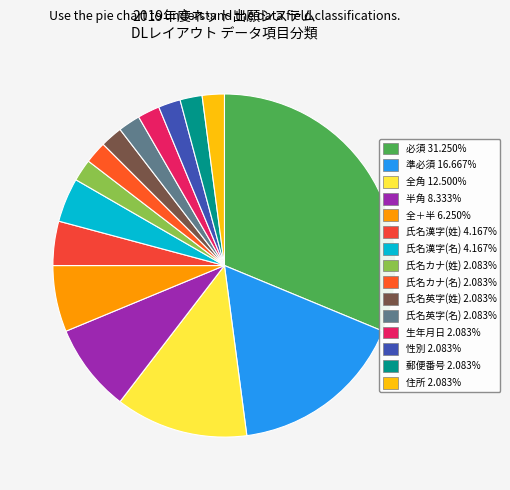

True or false: 性別 accounts for 2% of the total.

True